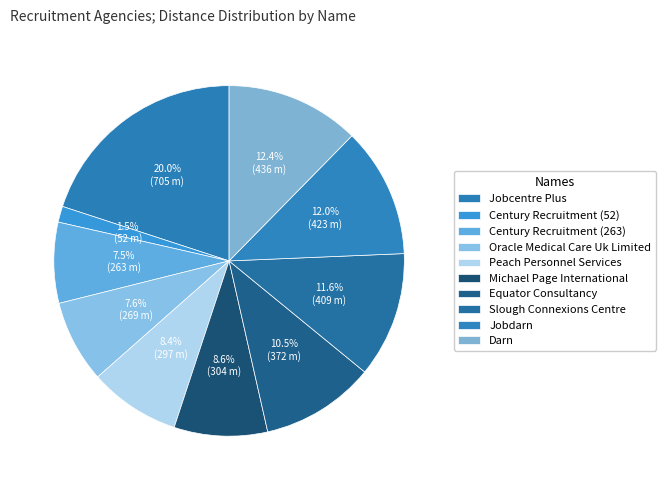

How many segments does this pie chart have?

10